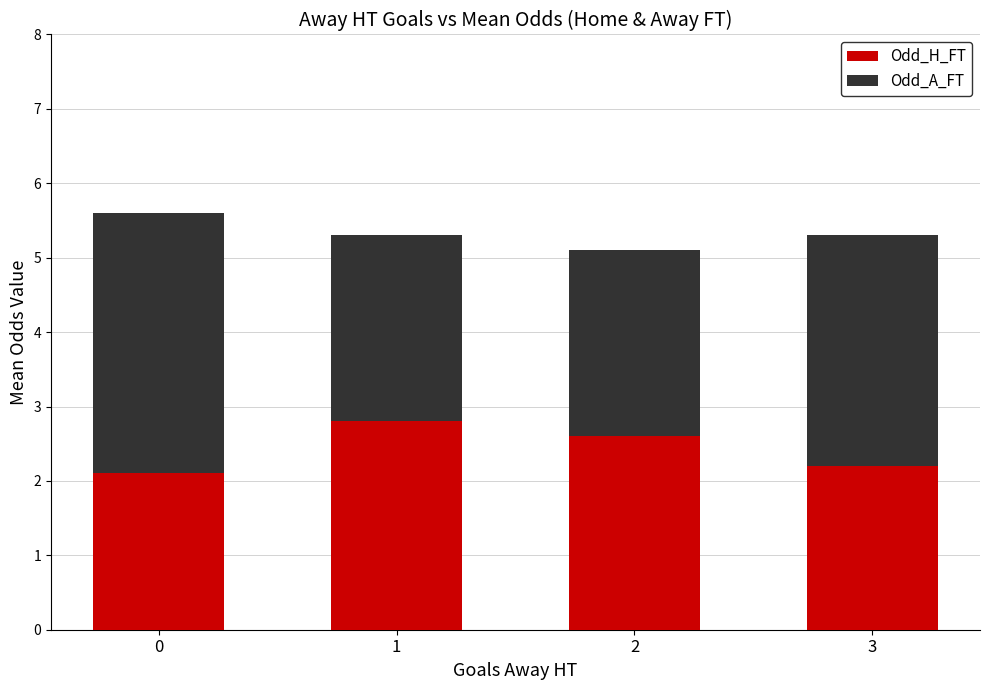

What is the minimum value for Odd_H_FT?

2.1